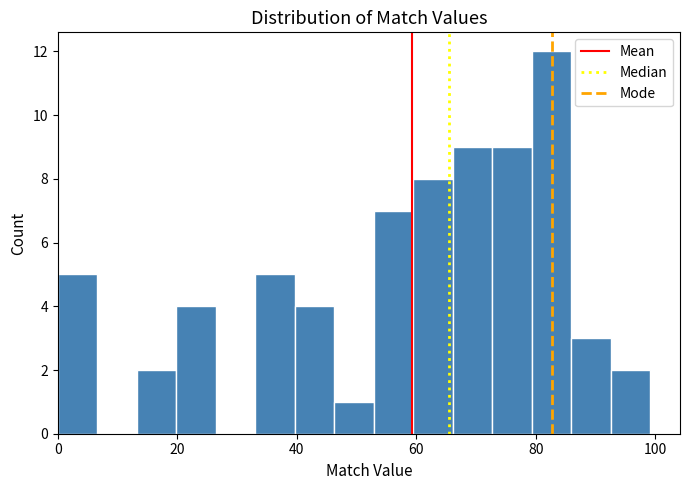

Around what value on the x-axis is the tallest bar? Give the approximate position of its centre, as read against the axis.

82